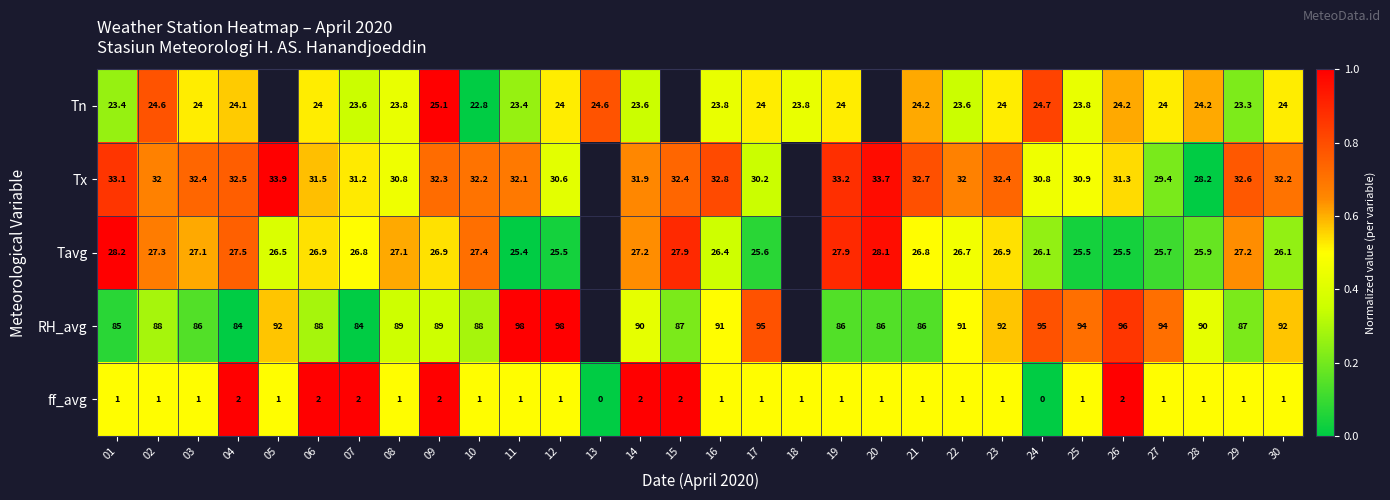

Is the value of RH_avg at 22 greater than the value of Tn at 29?

Yes